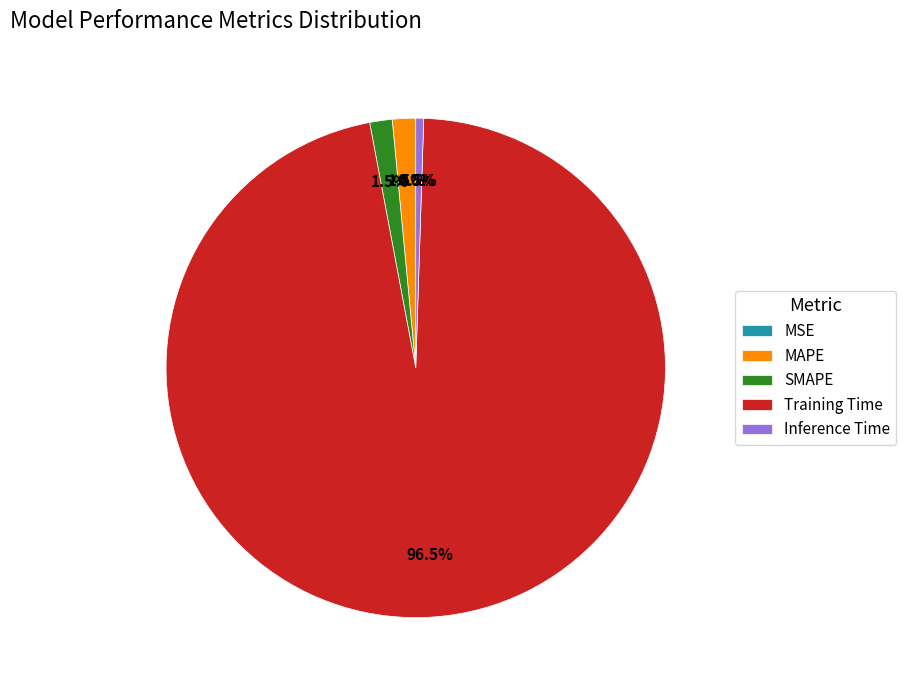

Is the sum of Training Time and Inference Time greater than half?

Yes